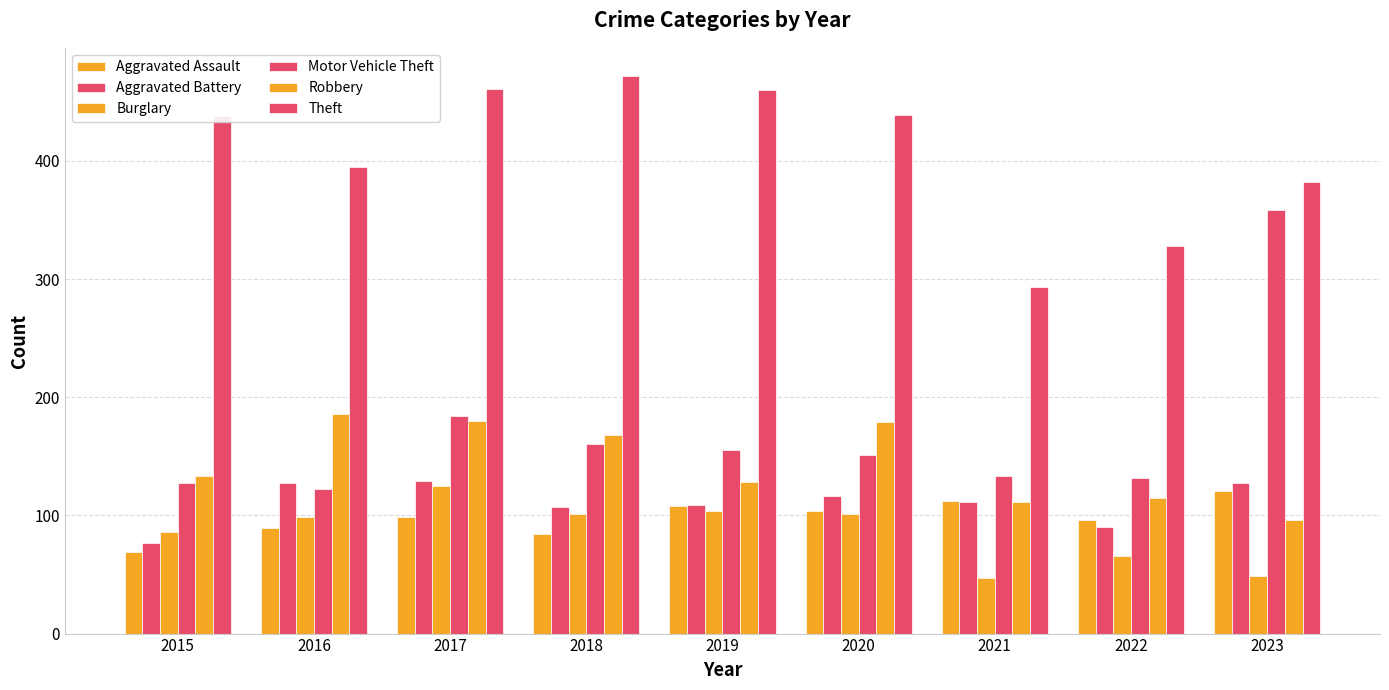

How many bars are there in each group?

6